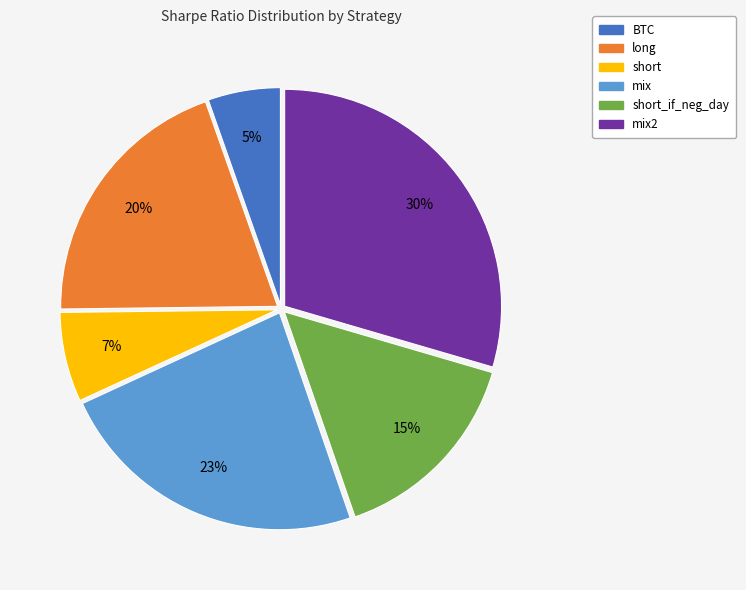

To the nearest percent, what is the average slice percentage?

17%